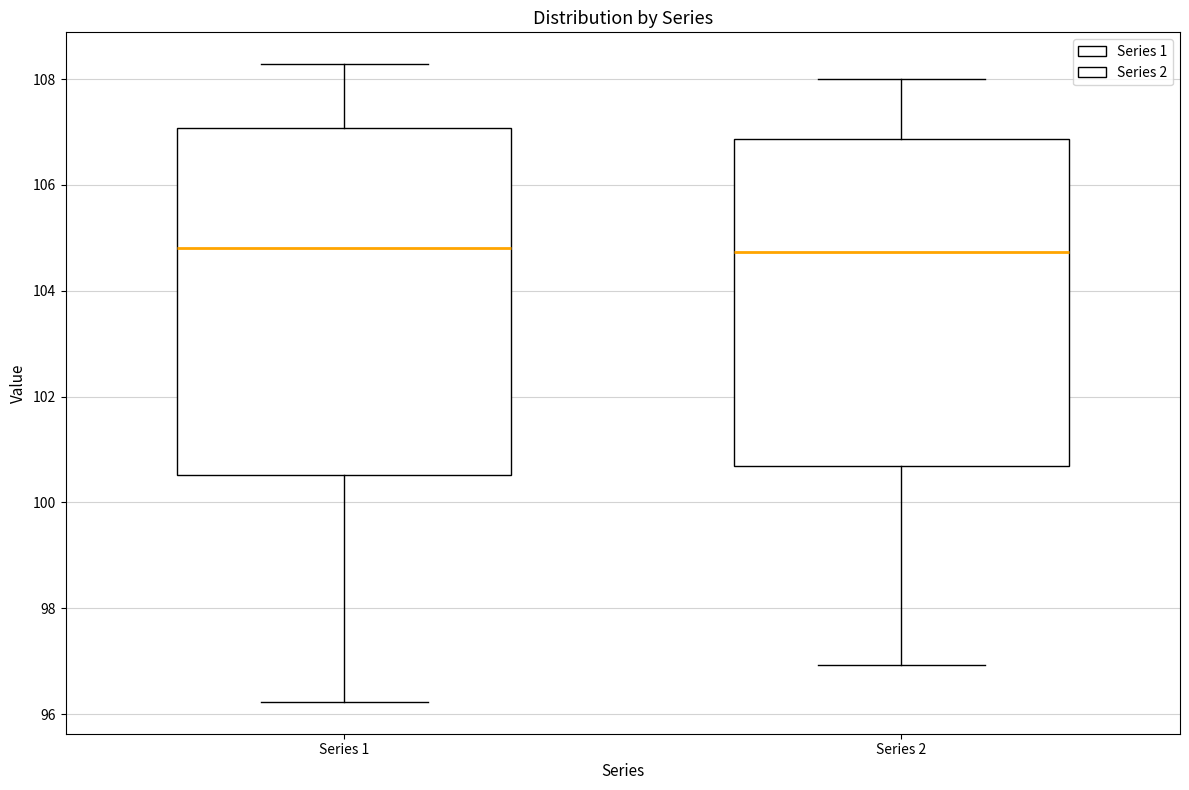

Where is the lower edge of the box for Series 1 on the y-axis? The values are not printed on the chart, so give them approximately, as read against the axis.

100.6